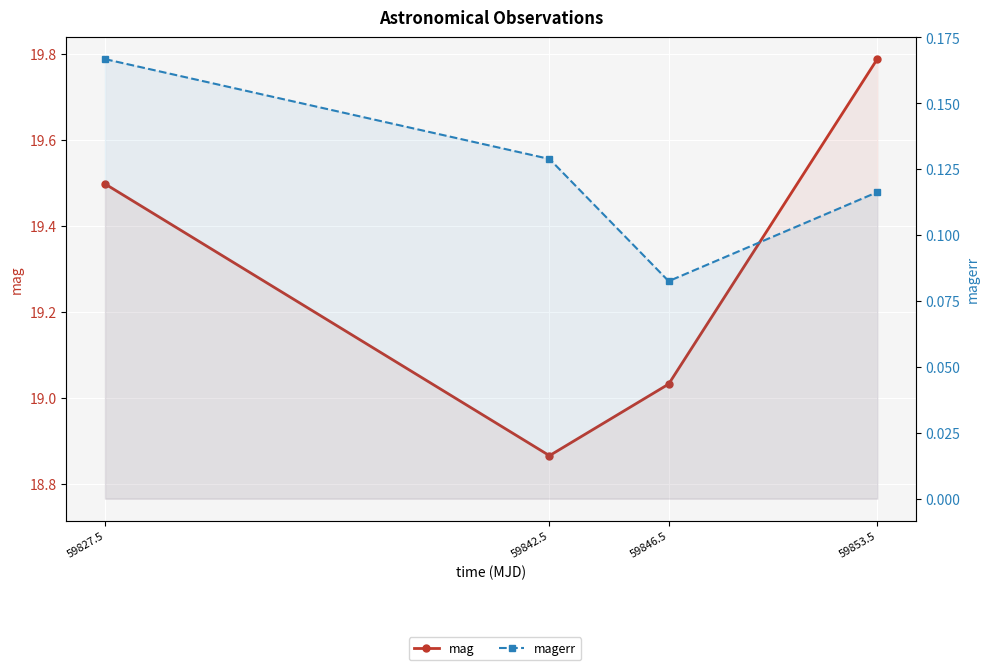

True or false: magerr has more than 2 points higher than both neighbors.

False